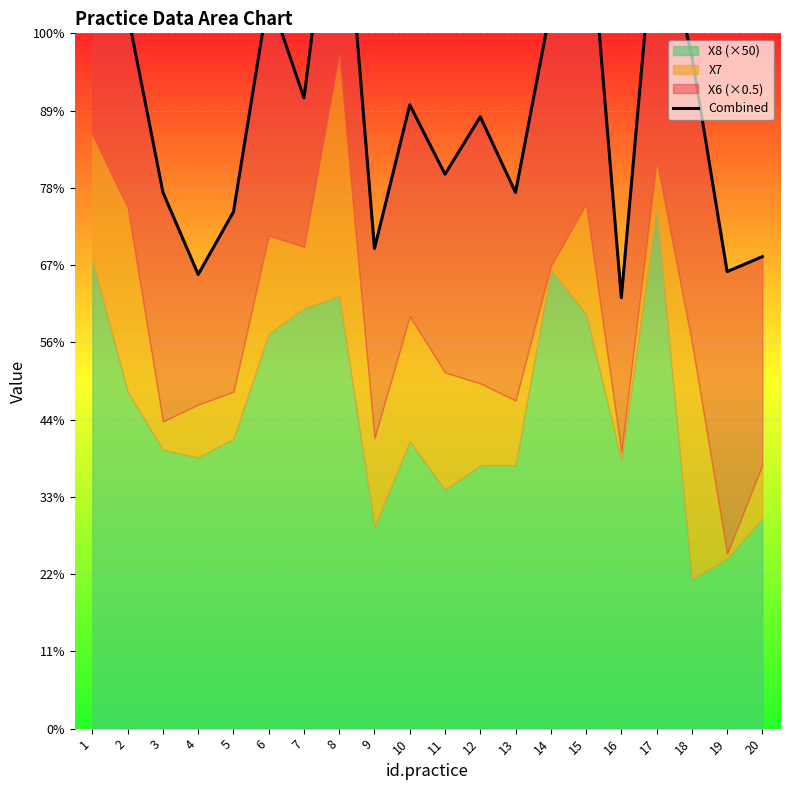

Rank the categories by value from highest to lowest.

8, 15, 1, 17, 6, 14, 2, 18, 7, 10, 12, 11, 3, 13, 5, 9, 20, 19, 4, 16